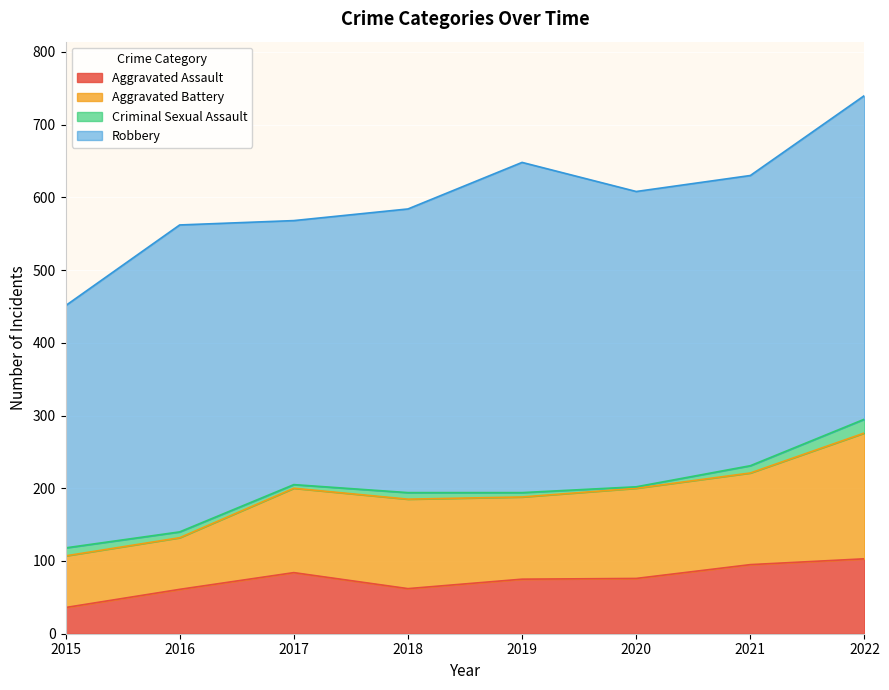

True or false: Aggravated Battery and Criminal Sexual Assault intersect in this chart.

False